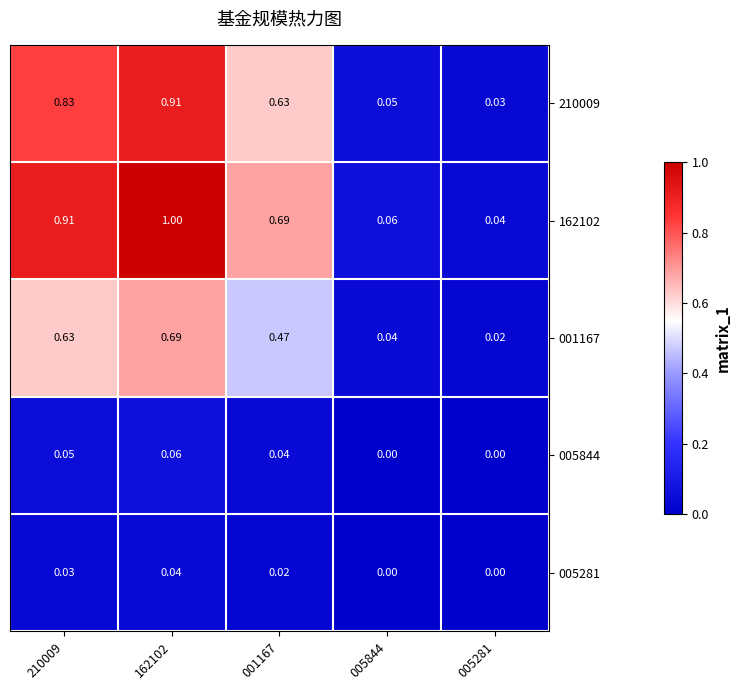

Reading right to left, transcribe all the data shown in this chart.

210009: 005281=0.0	005844=0.1	001167=0.6	162102=0.9	210009=0.8
162102: 005281=0.0	005844=0.1	001167=0.7	162102=1.0	210009=0.9
001167: 005281=0.0	005844=0.0	001167=0.5	162102=0.7	210009=0.6
005844: 005281=0.0	005844=0.0	001167=0.0	162102=0.1	210009=0.1
005281: 005281=0.0	005844=0.0	001167=0.0	162102=0.0	210009=0.0